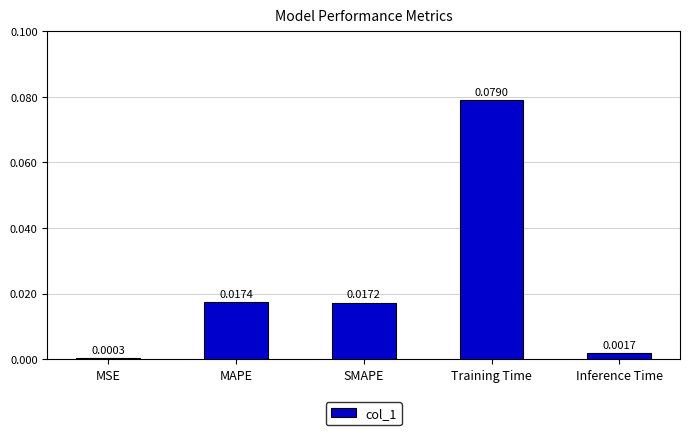

Where is the data nearest to the value 0?

MSE